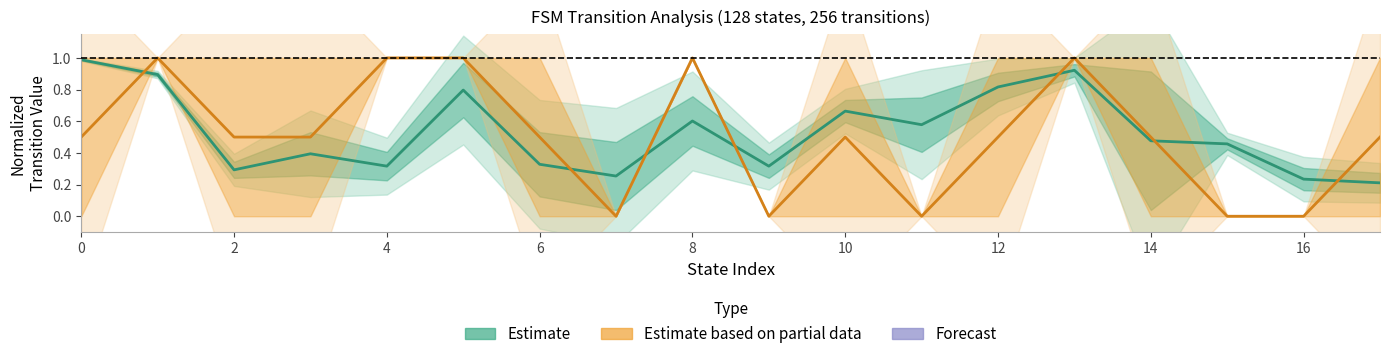

What is the highest value of the Destination (normalized) series?

1.0